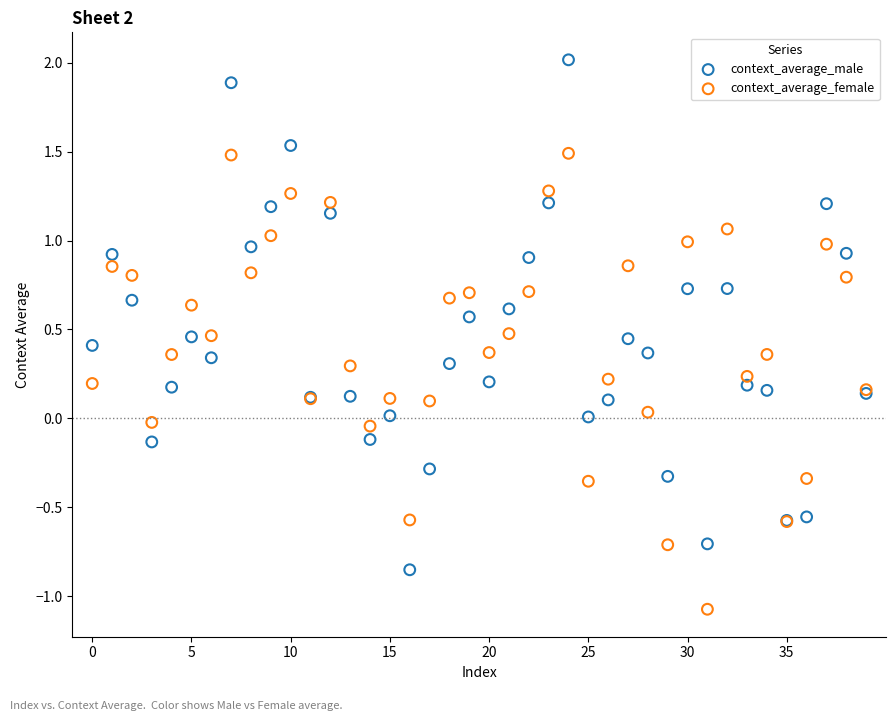

Which series contains the lowest Y value?

context_average_female